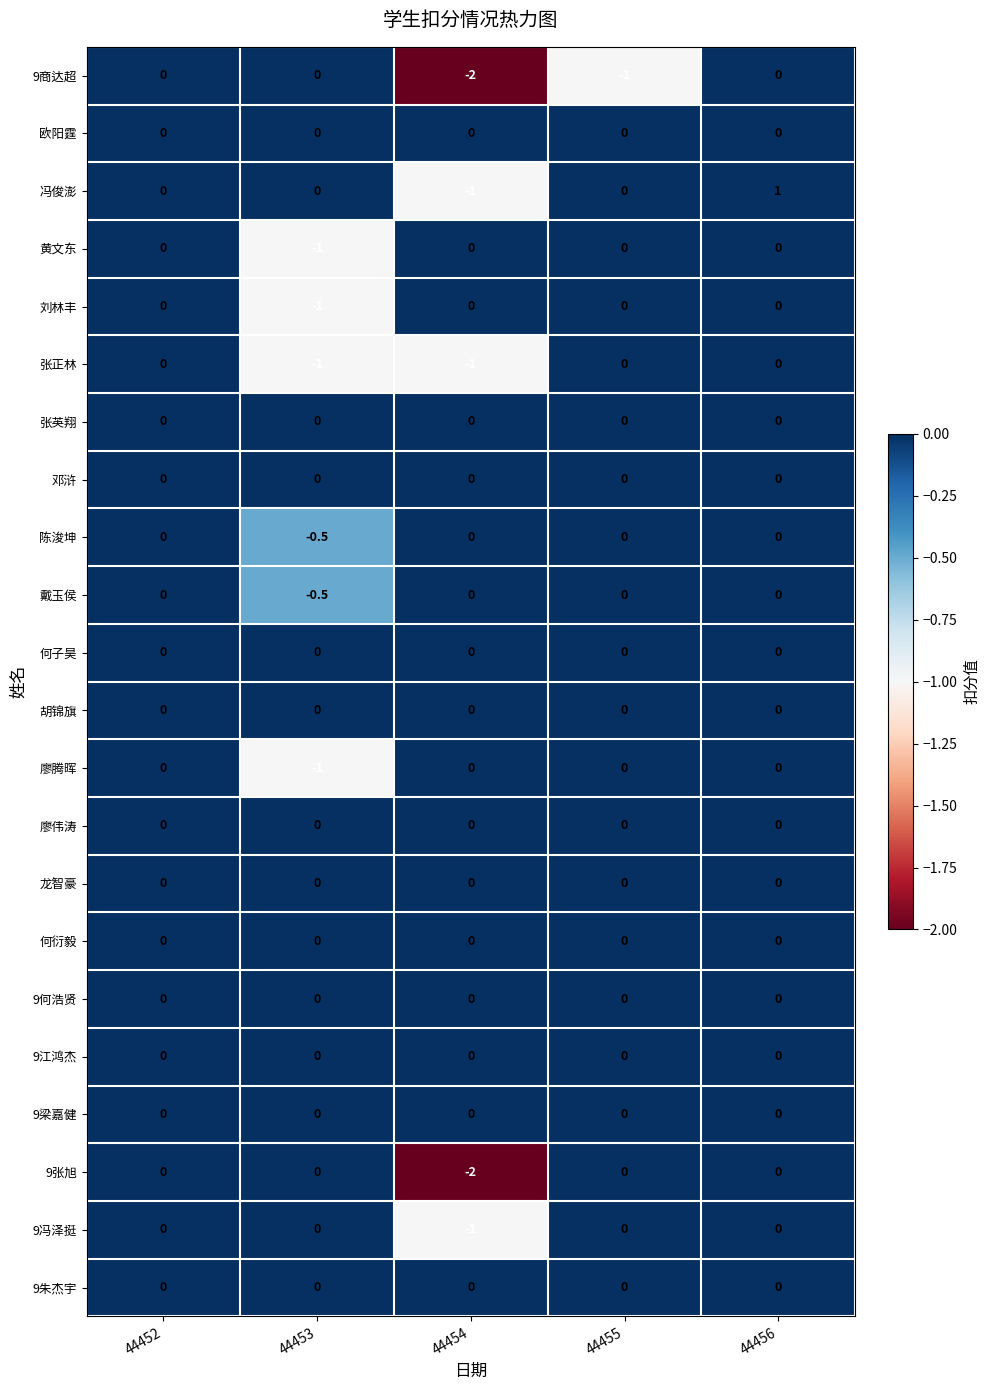

The value of 冯俊澎 at 44456 is 1.7. True or false?

False